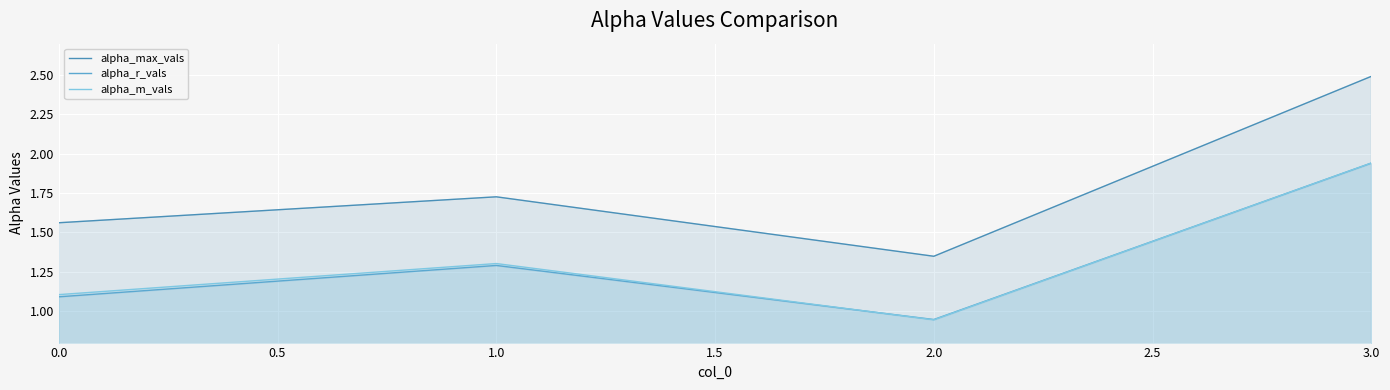

What is the lowest value of the alpha_max_vals series?

1.3